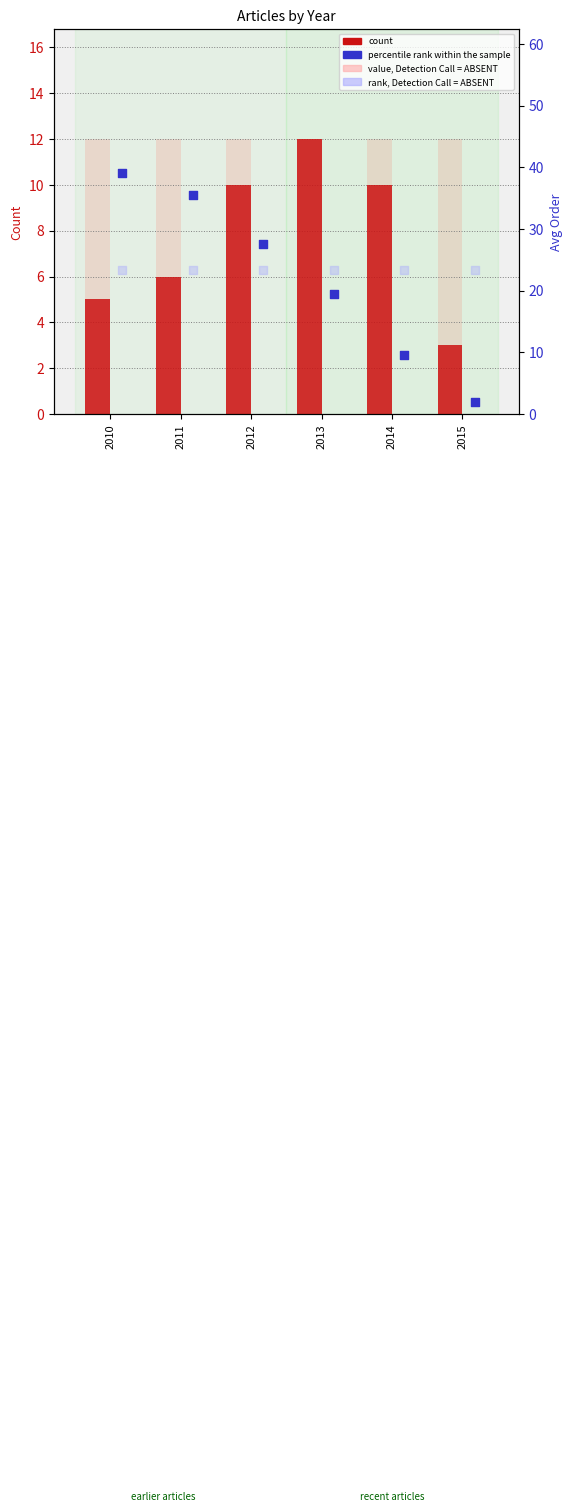

What is the total value across all series at 2010?

79.4